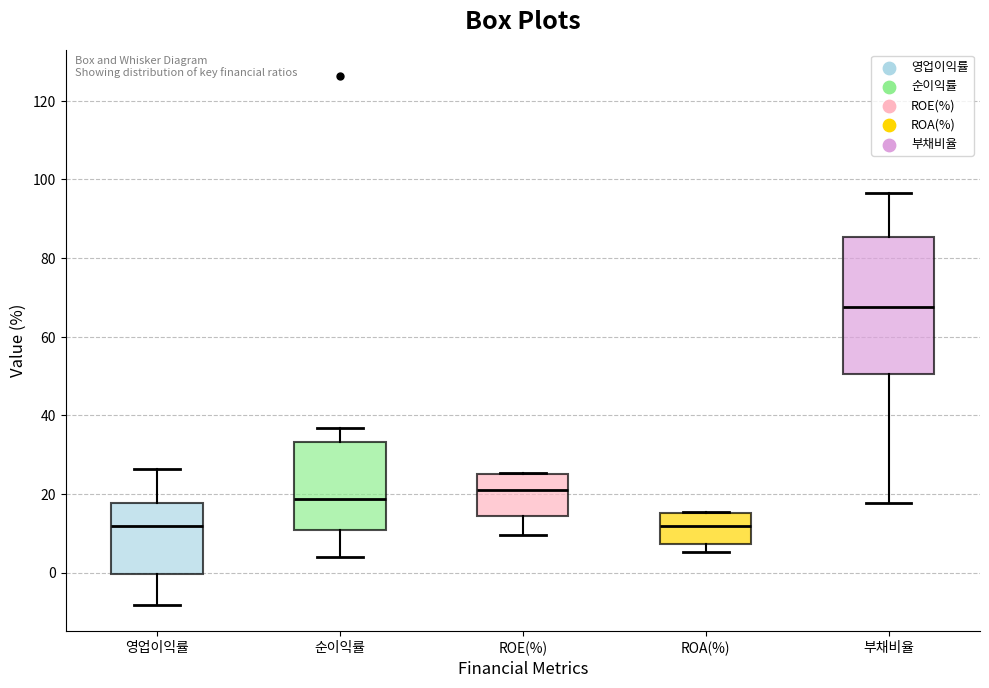

Where is the upper edge of the box for ROA(%) on the y-axis? The values are not printed on the chart, so give them approximately, as read against the axis.

16